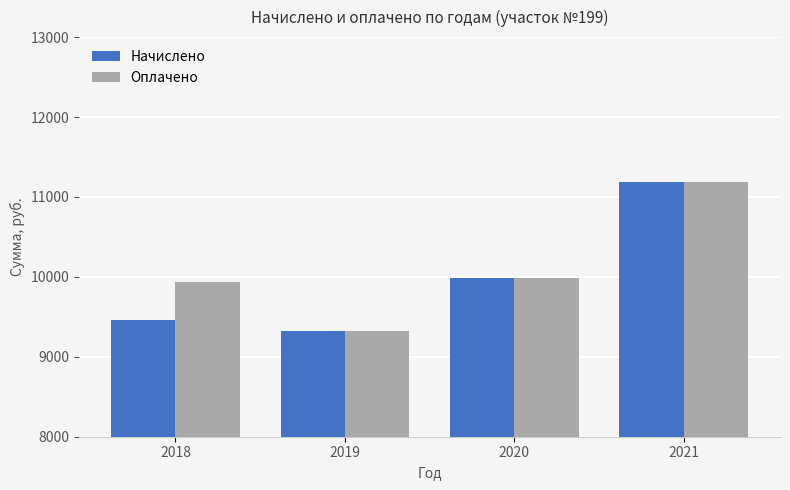

Between 2018 and 2019, which series saw the biggest shift?

Оплачено